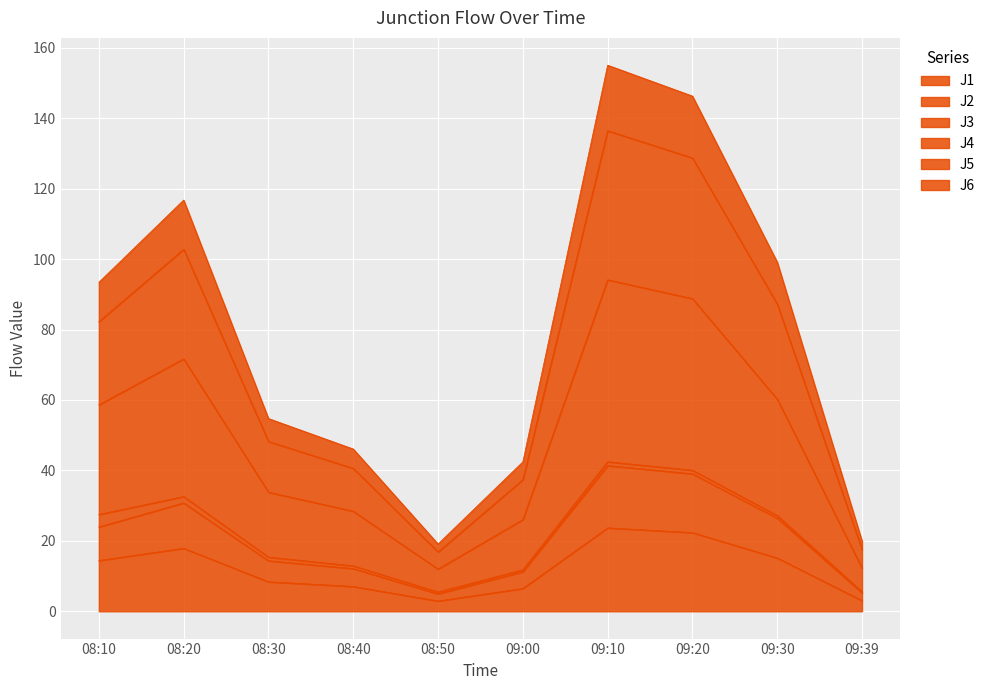

Between 09:30 and 09:00, which is larger?

09:30